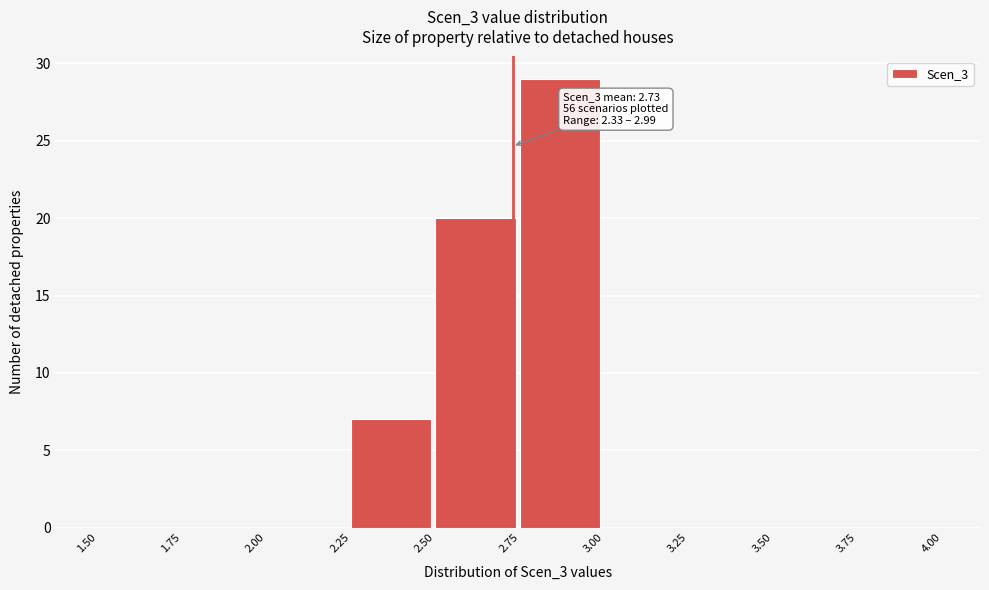

Which range on the x-axis has the tallest bar?

2.75 to 3.00